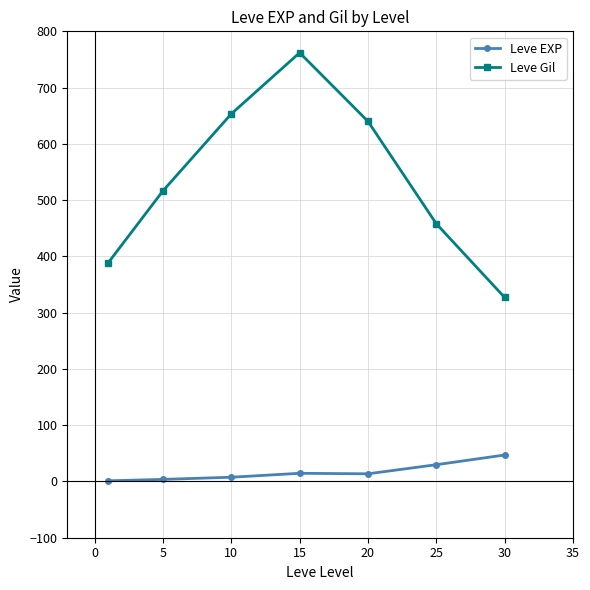

Which series has the largest total across all categories?

Leve Gil